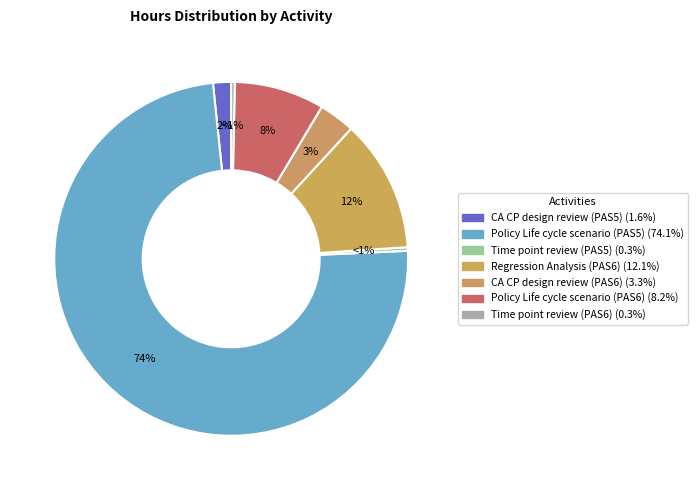

Is there a majority slice in this chart?

Yes